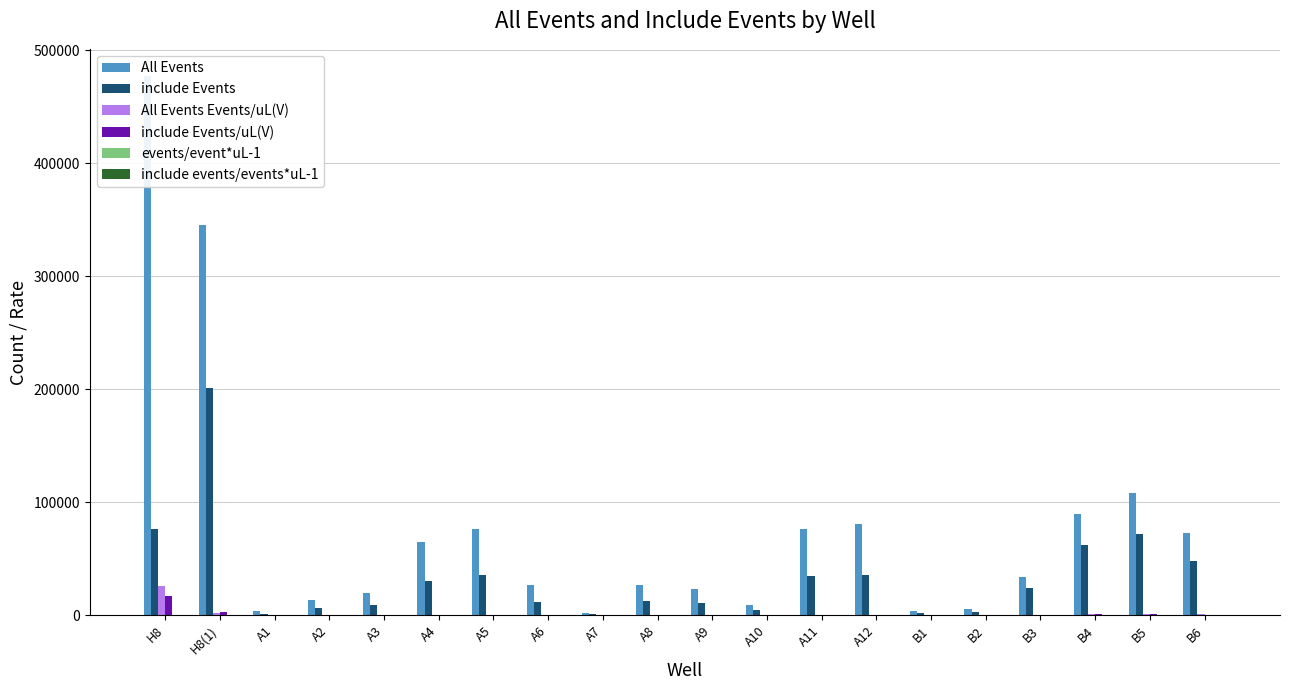

Which series has the largest total across all categories?

All Events